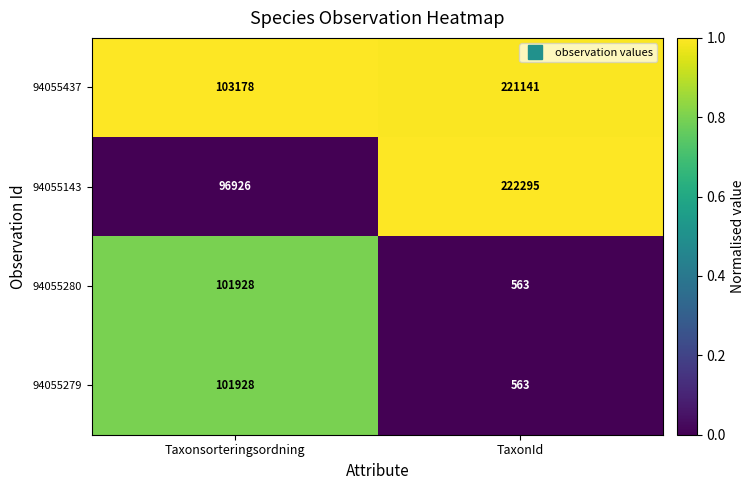

Is the value of 94055143 at TaxonId greater than the value of 94055280 at Taxonsorteringsordning?

Yes